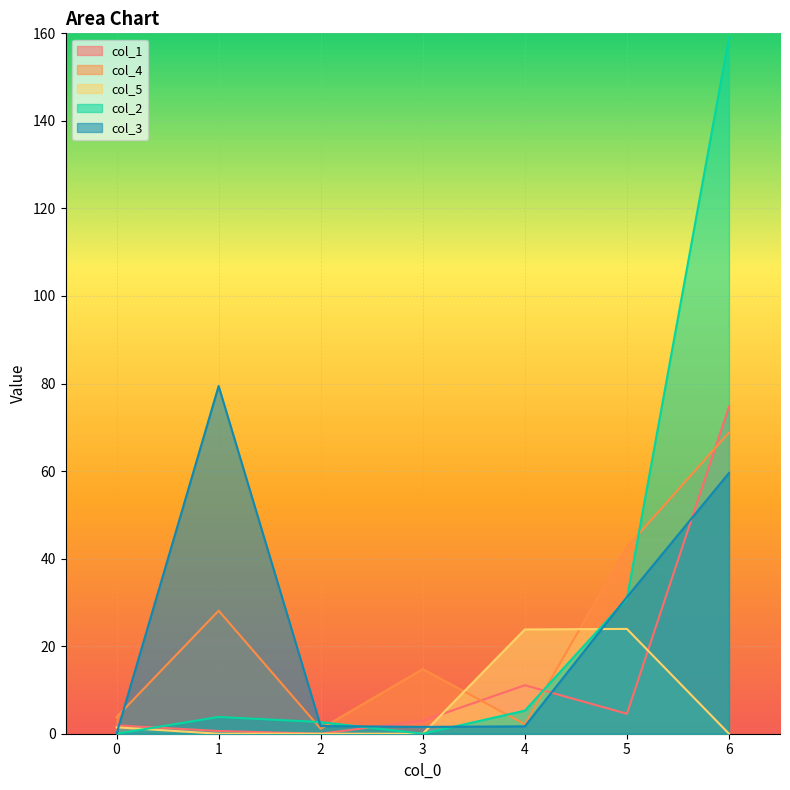

What is the sum of all col_2 values?

201.7